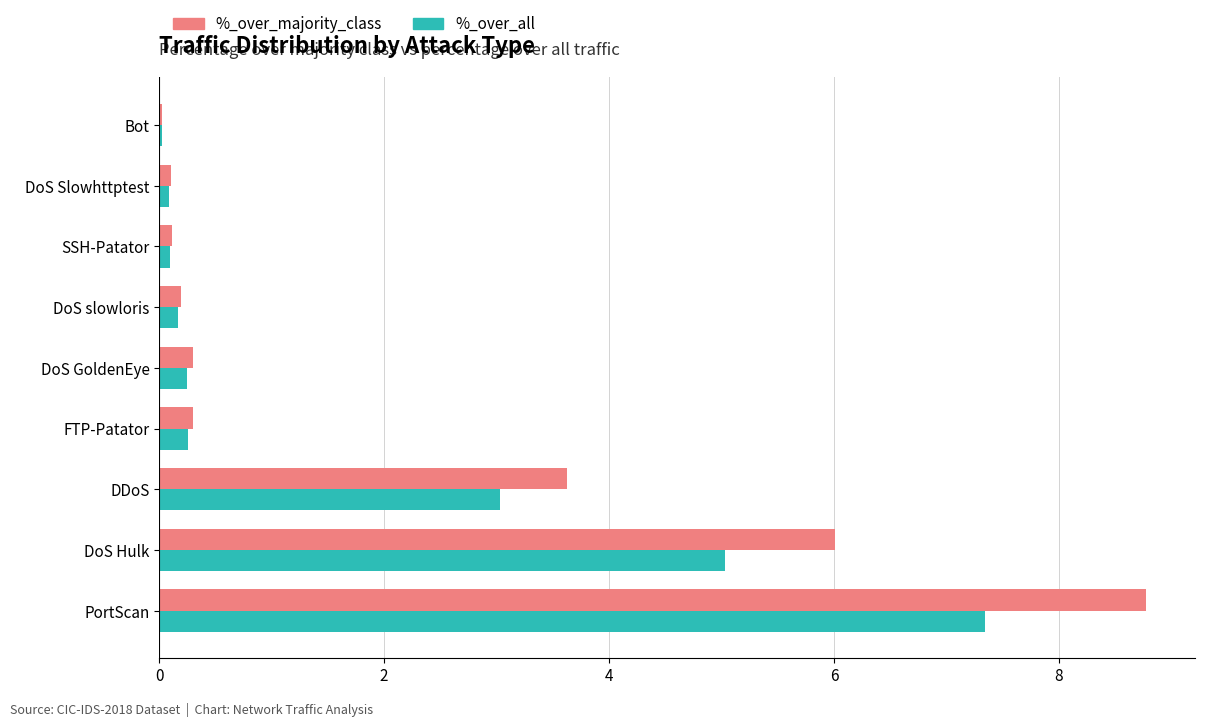

At which label does %_over_all reach its peak?

PortScan